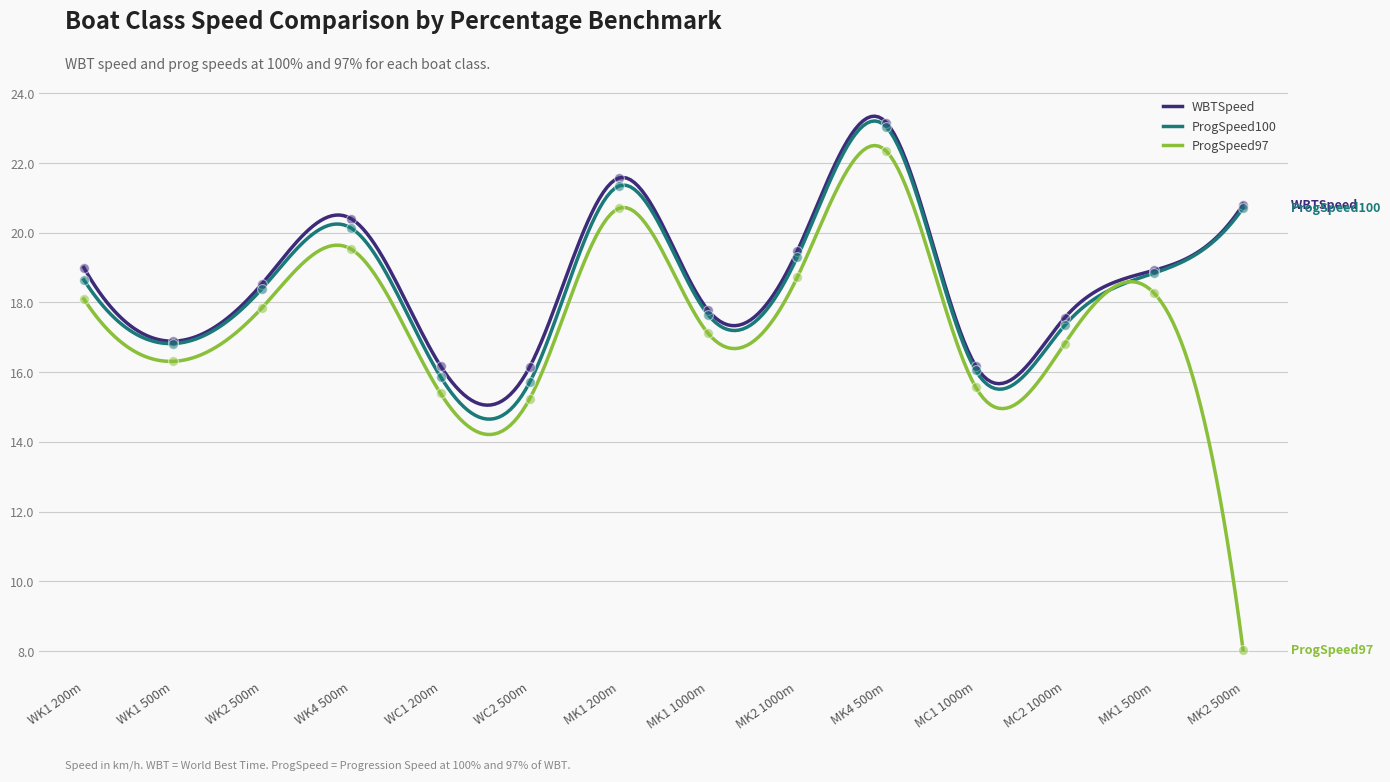

What is the maximum value for ProgSpeed97?

22.5